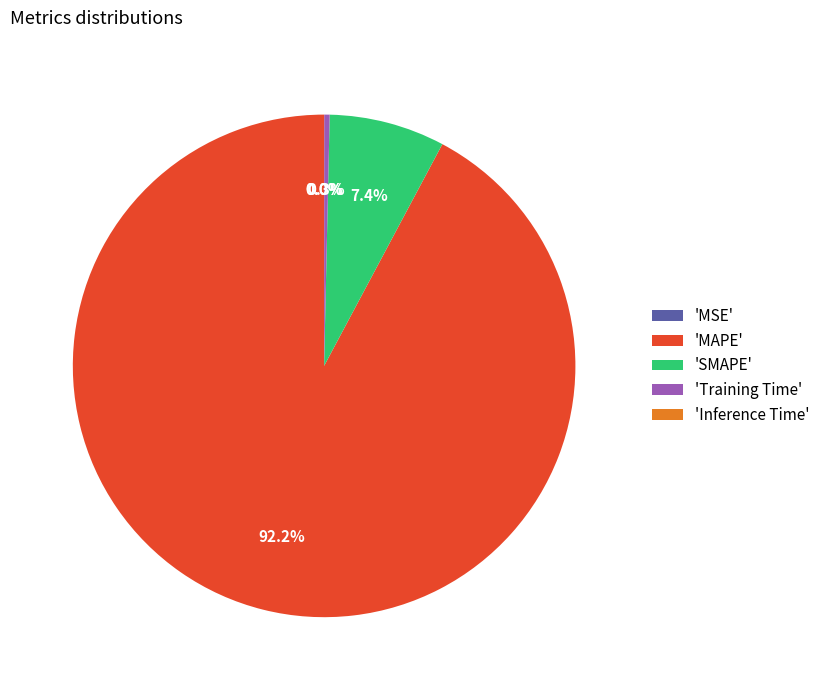

Which category has the biggest portion of the pie?

'MAPE'